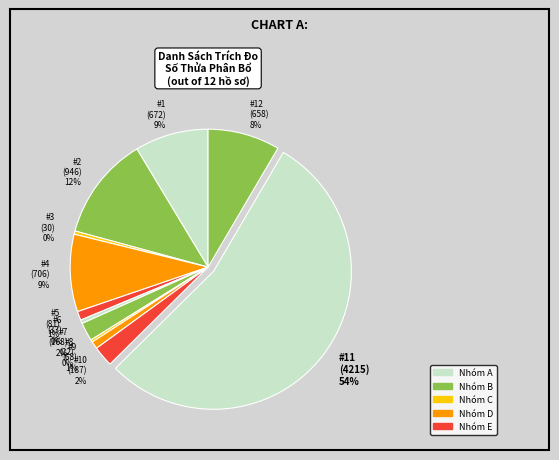

Which category has the biggest portion of the pie?

#11 (4215) 54%